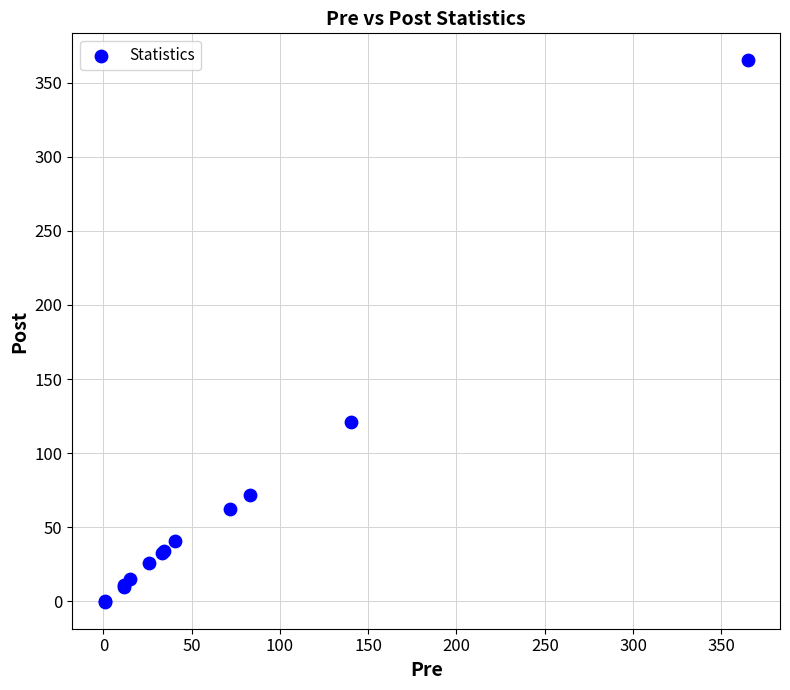

What Y value in the scatter plot is closest to 182?

120.8